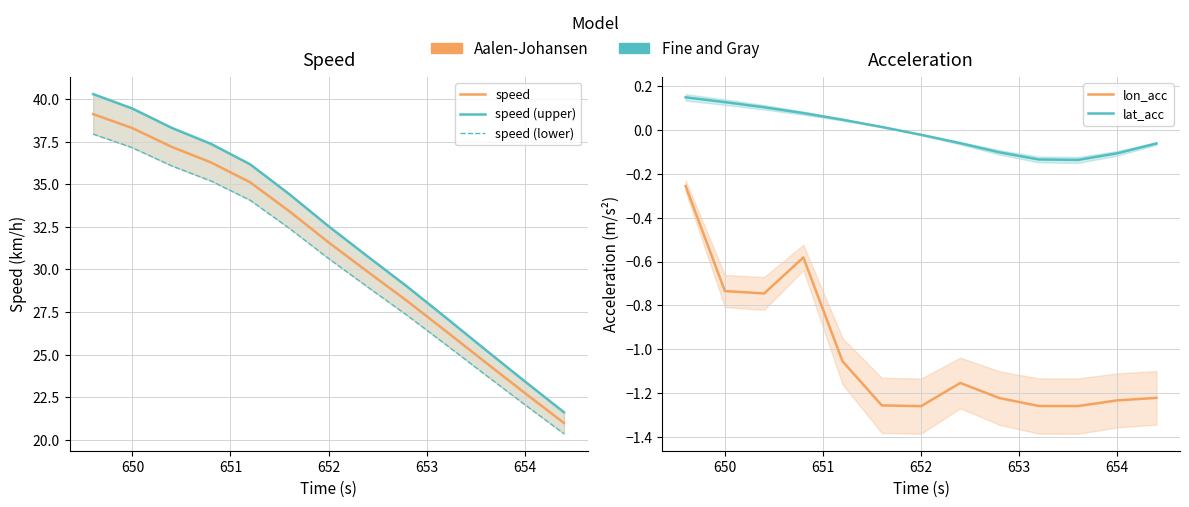

What is the highest value of the speed (upper) series?

40.3